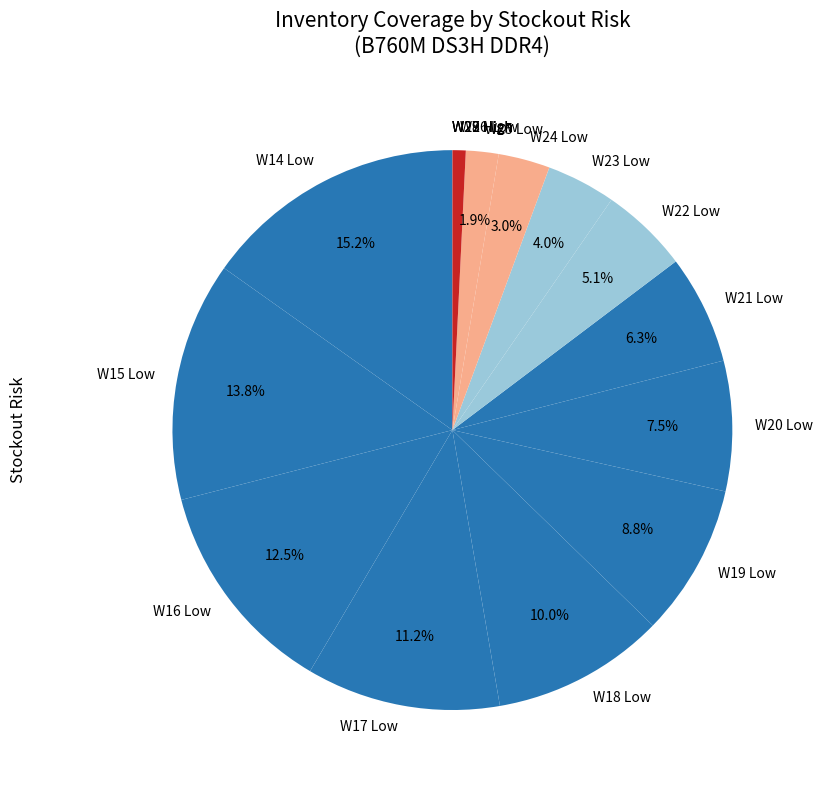

To the nearest percent, what percentage of the pie is W22 Low?

5%